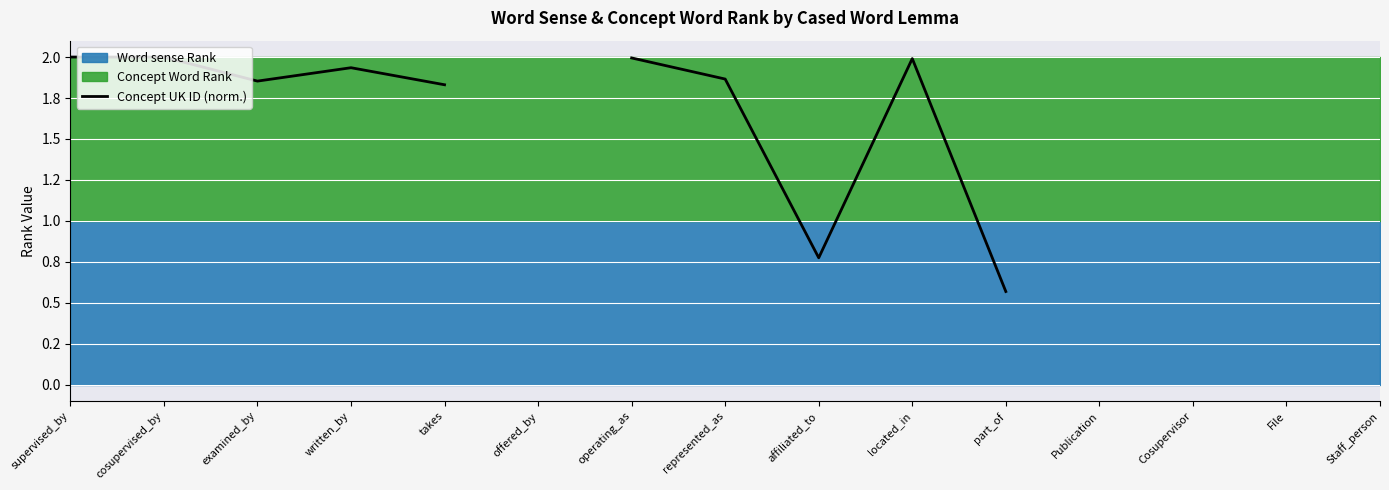

What is the maximum value shown in the chart?

2.0